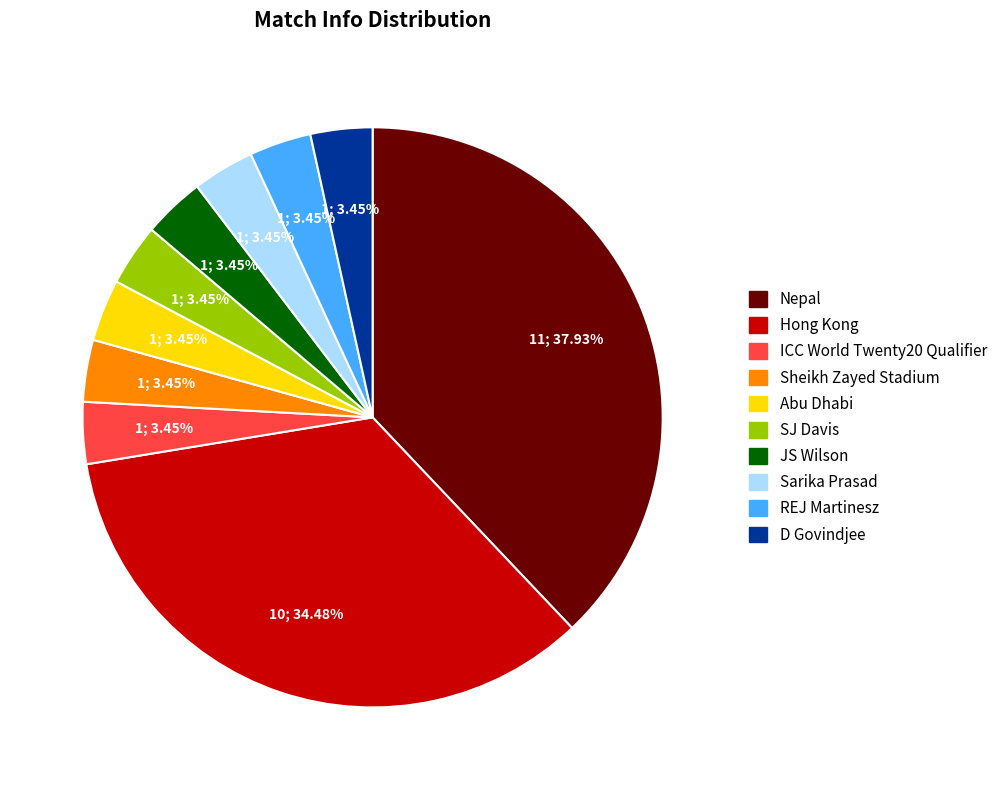

Combined, do ICC World Twenty20 Qualifier and REJ Martinesz account for over 50%?

No